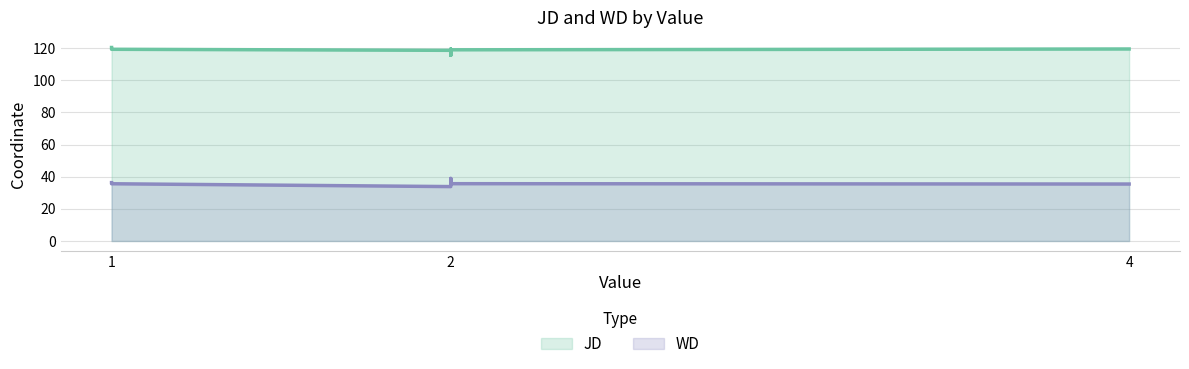

Where does the WD series first go above 35?

1